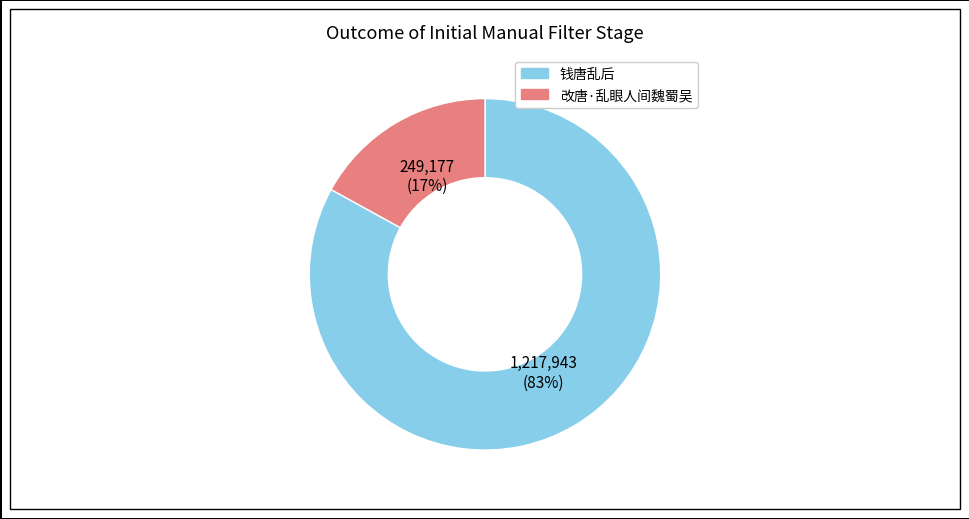

How many segments does this pie chart have?

2